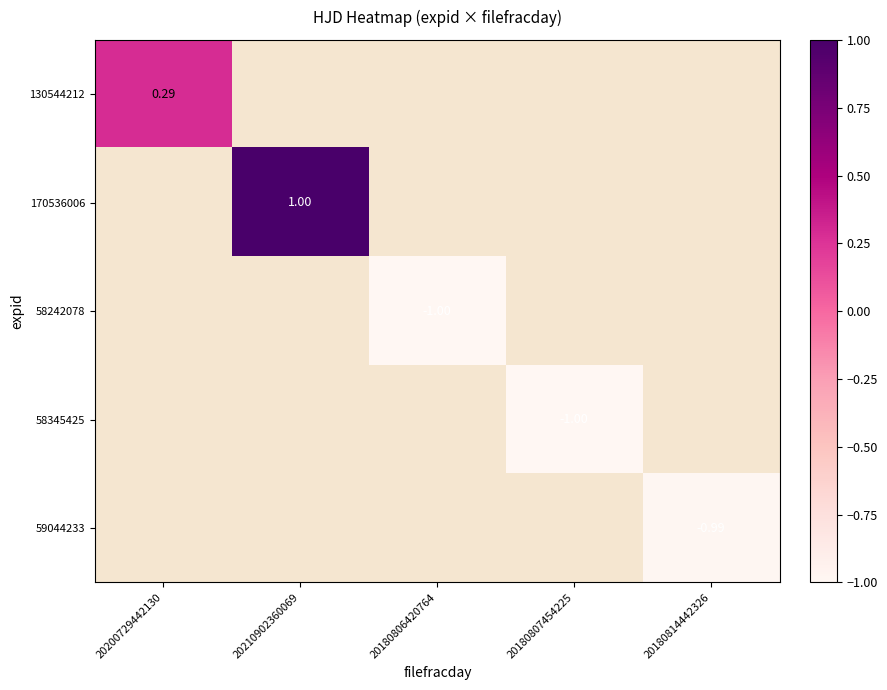

Is the value of 58345425 at 20180814442326 greater than the value of 59044233 at 20180807454225?

No